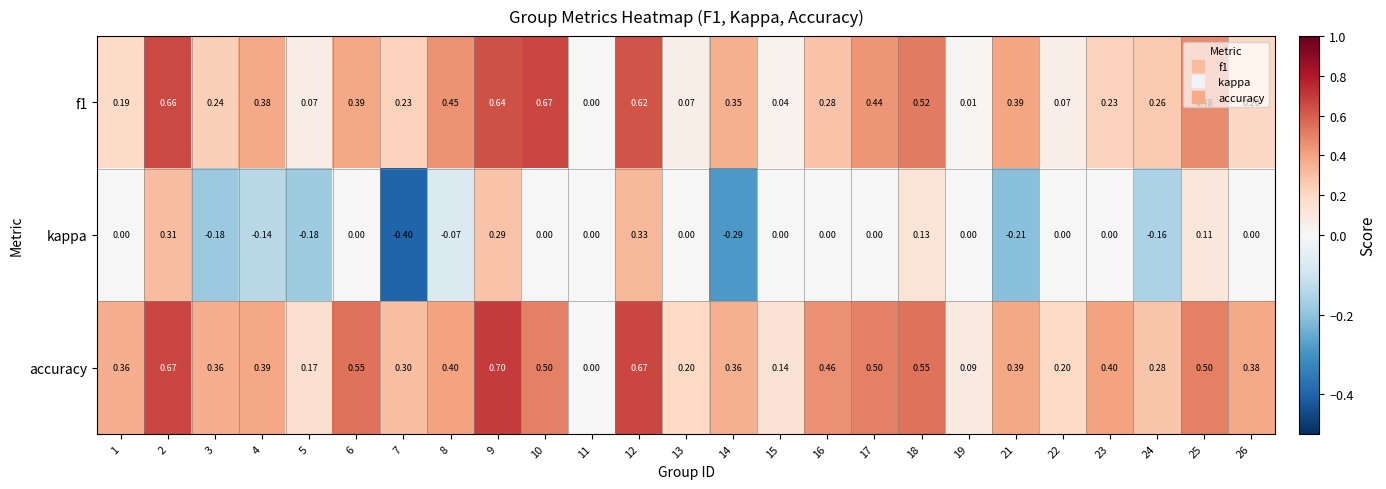

Which series has the largest range (max minus min)?

kappa